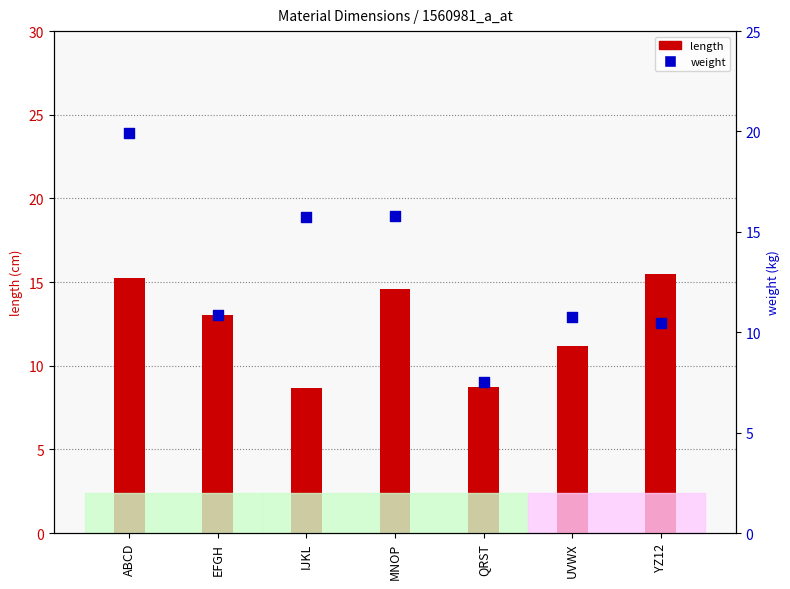

What is the total value across all series at YZ12?

25.9